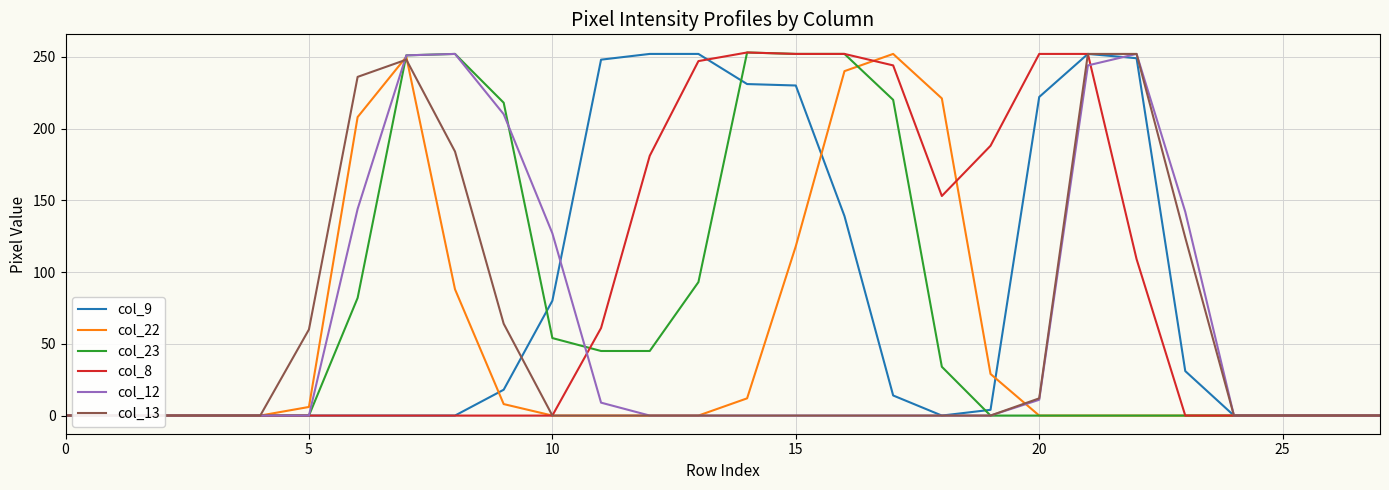

Which series ends up on top after the final intersection of col_9 and col_8?

col_8